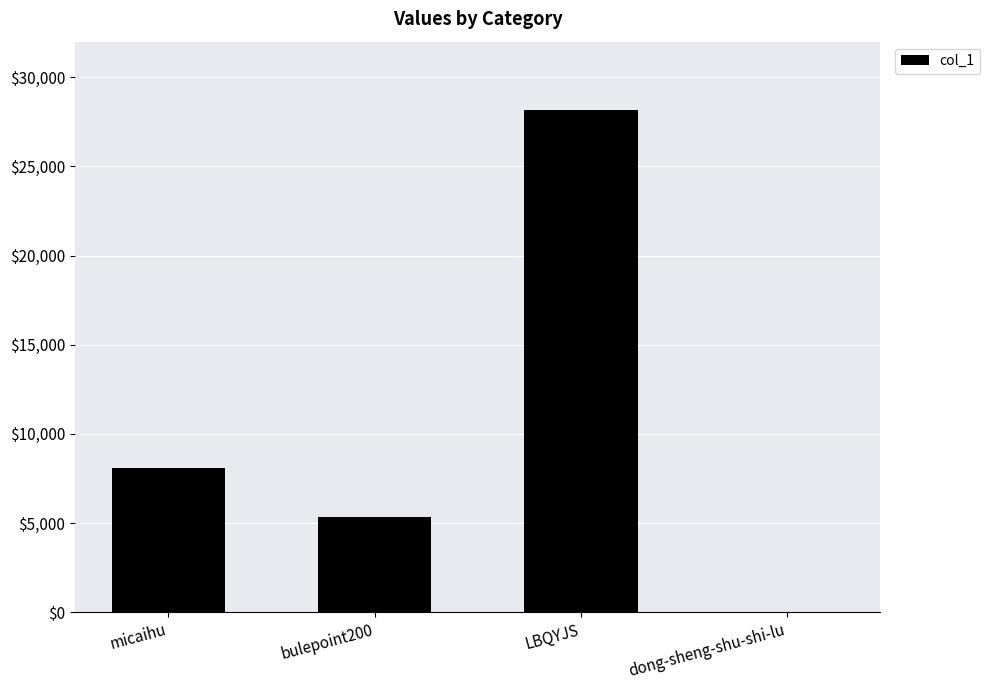

Are the bars horizontal?

No